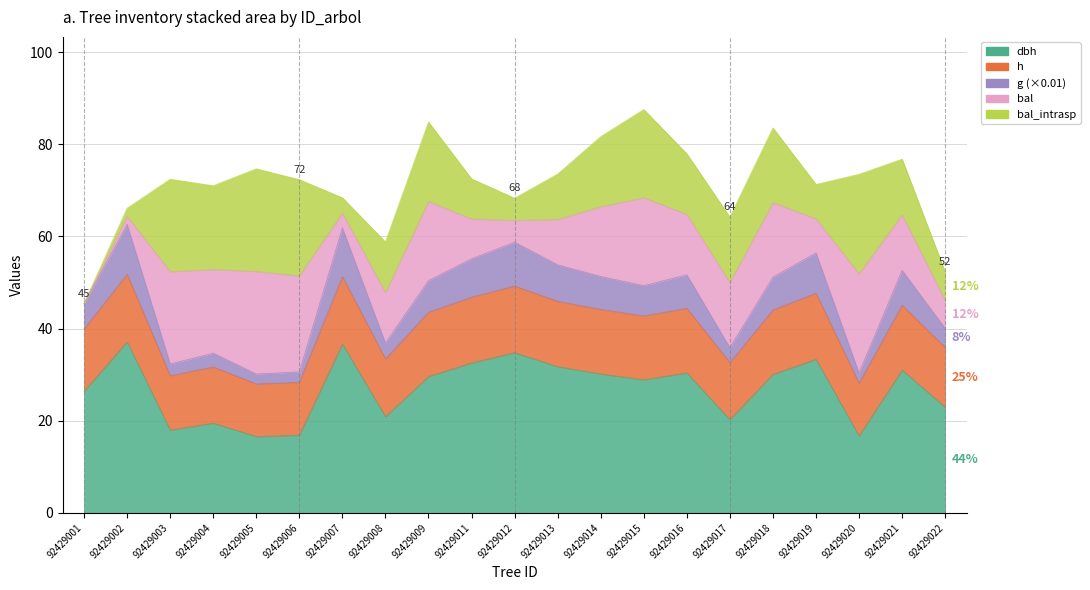

What is the total value across all series at 92429019?

137.5